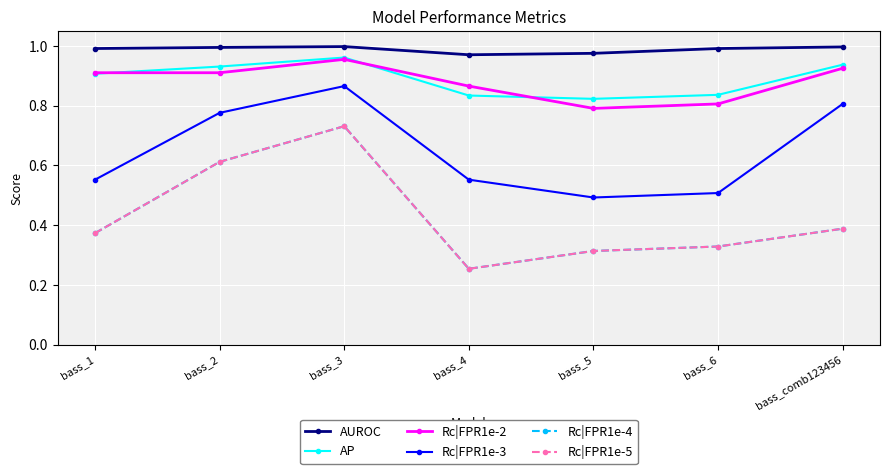

How many lines are shown in the chart?

6